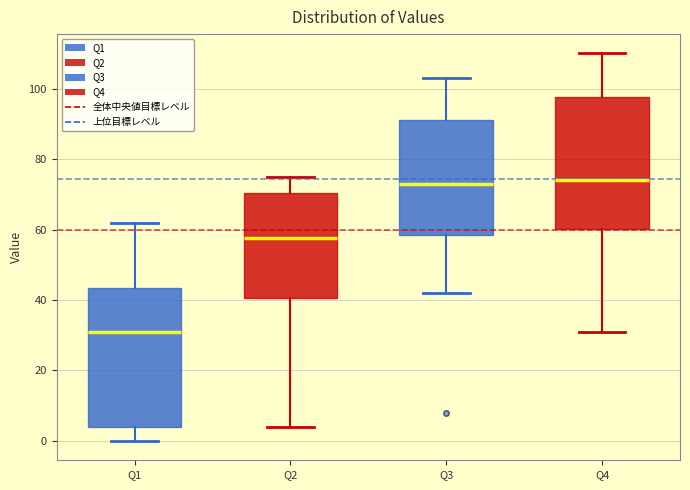

Which box is the tallest, from its lower edge to its upper edge?

Q1